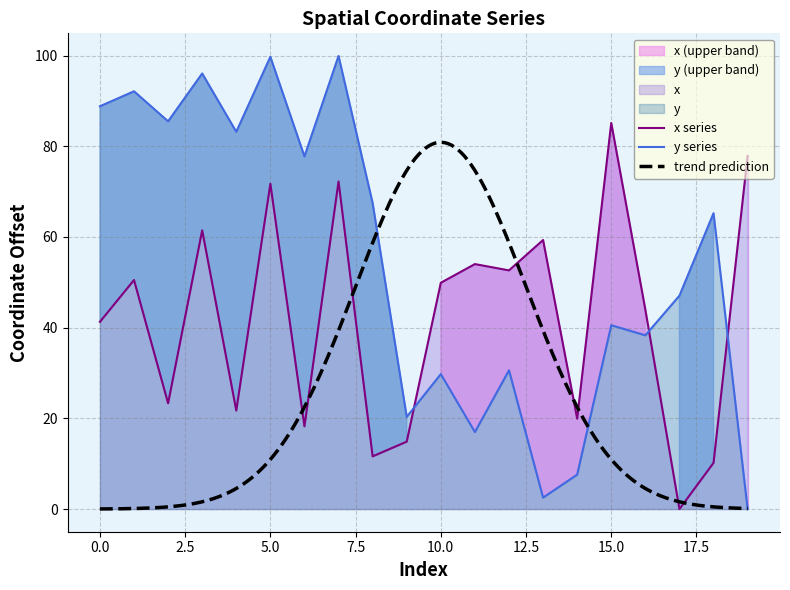

In x, how many points are higher than both neighbors (excluding endpoints)?

7